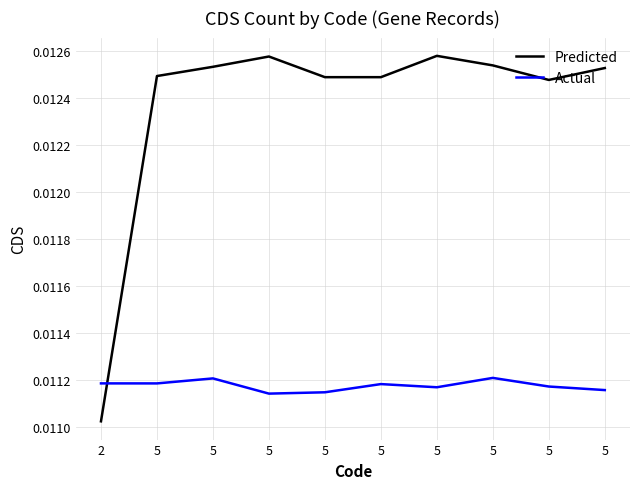

Does the chart have visible grid lines?

Yes